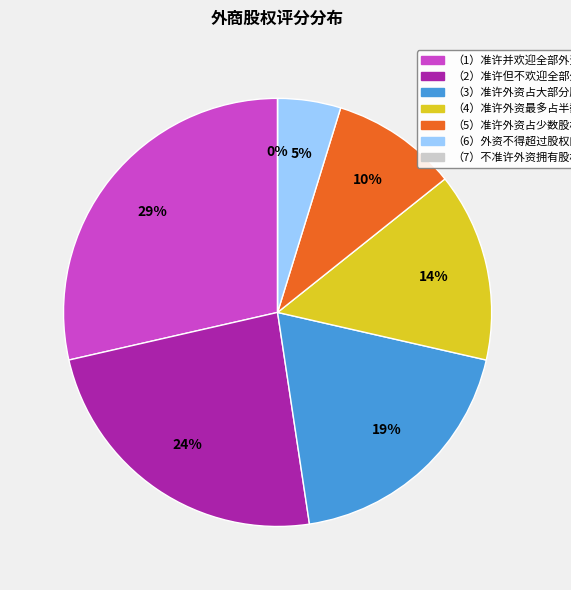

Between （2）准许但不欢迎全部外资 and （4）准许外资最多占半数股权, which is larger?

（2）准许但不欢迎全部外资